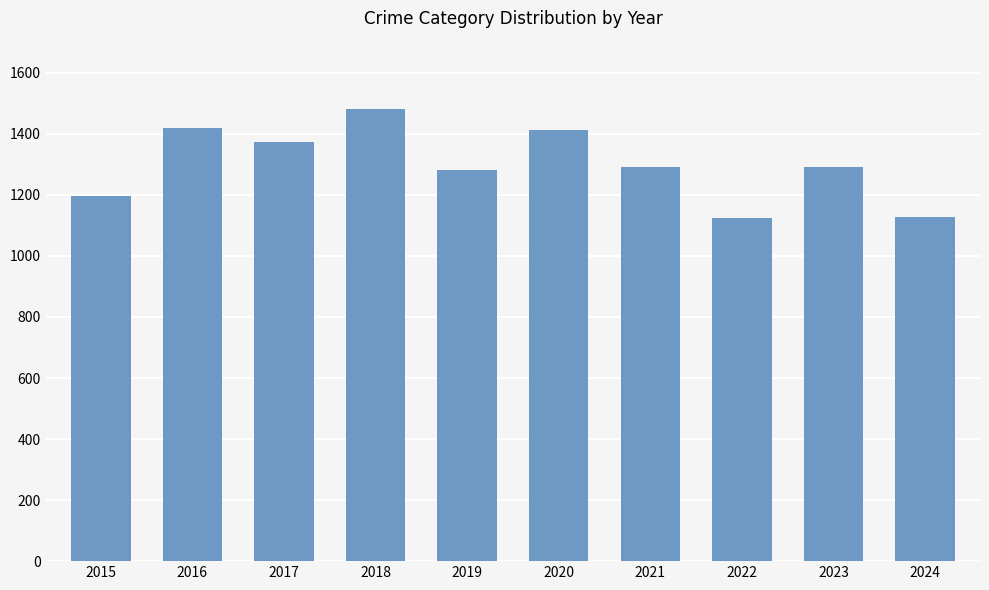

What is the difference between the maximum and second lowest values?

354